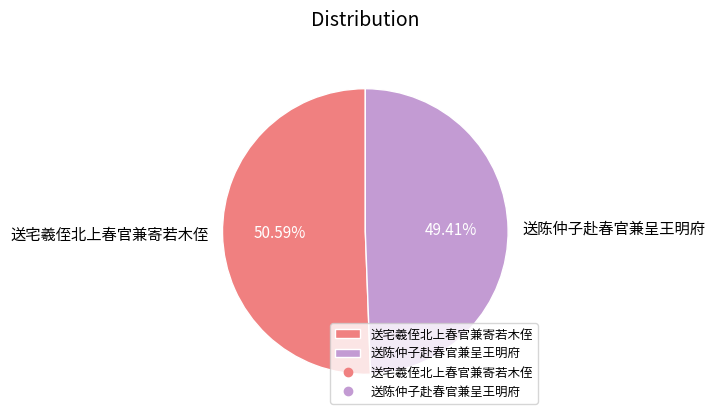

To the nearest percent, what is the difference between the 送宅羲侄北上春官兼寄若木侄 and 送陈仲子赴春官兼呈王明府 slice percentages?

1%